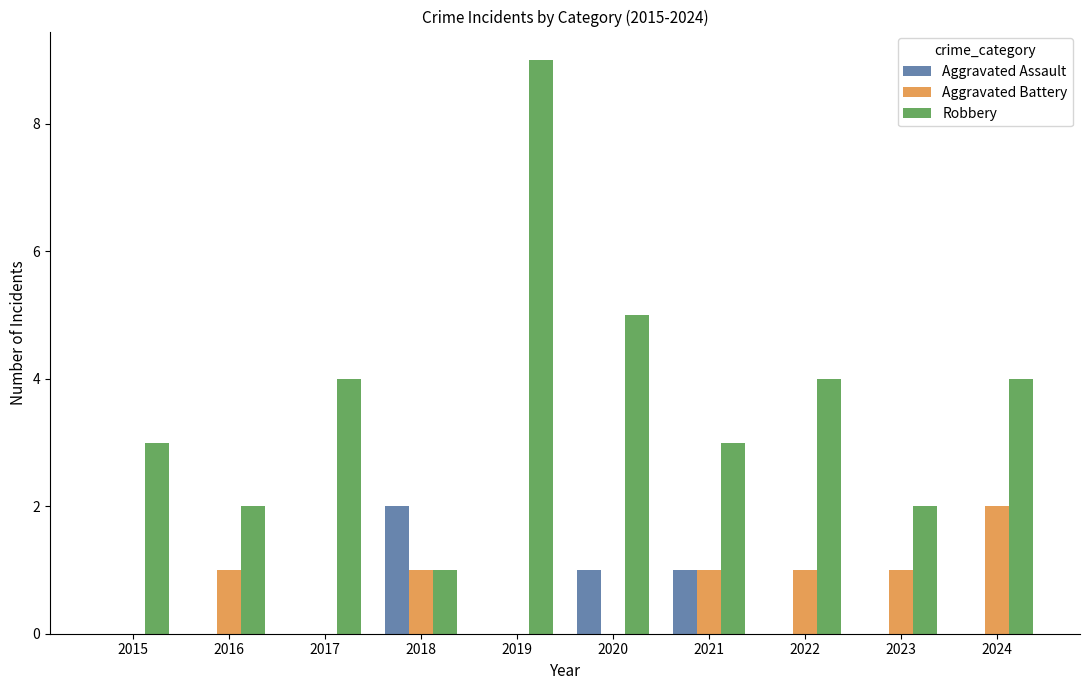

Is it true that Aggravated Battery equals 0 at 2016?

False